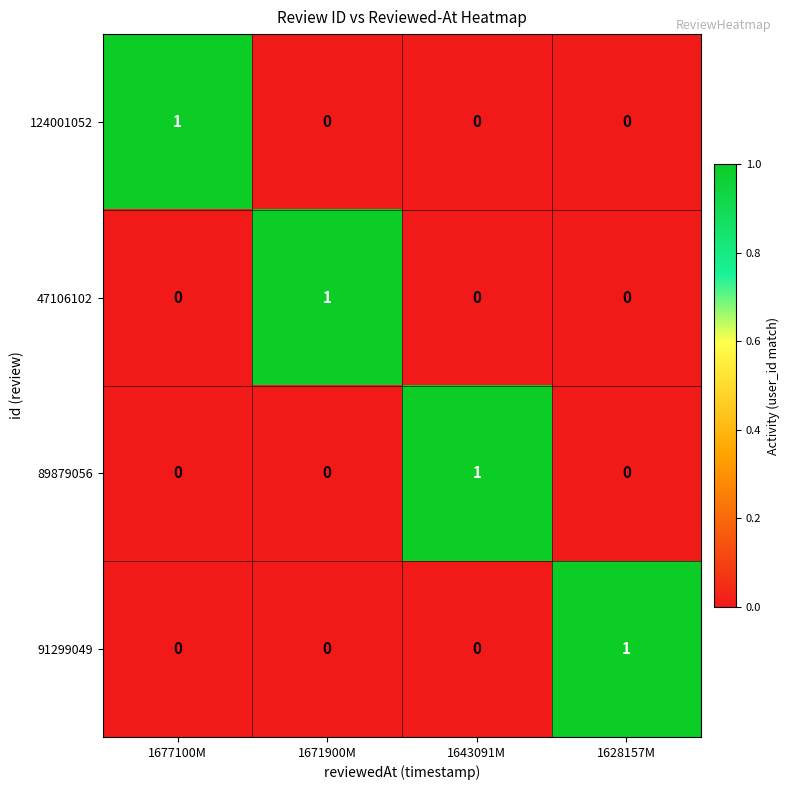

Count the 89879056 values in the range 0 to 1.

4